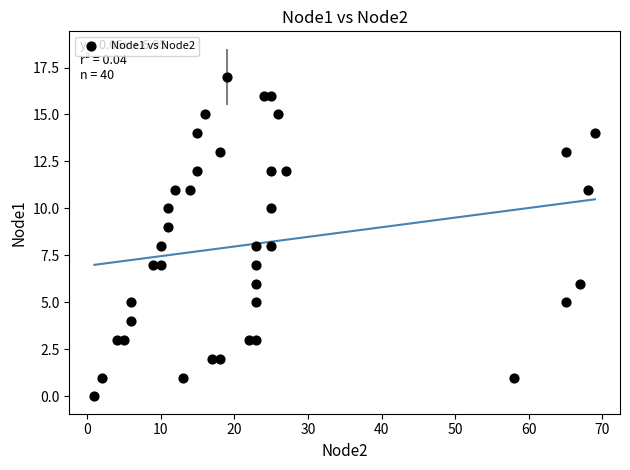

What is the range of Y values (max minus min)?

17